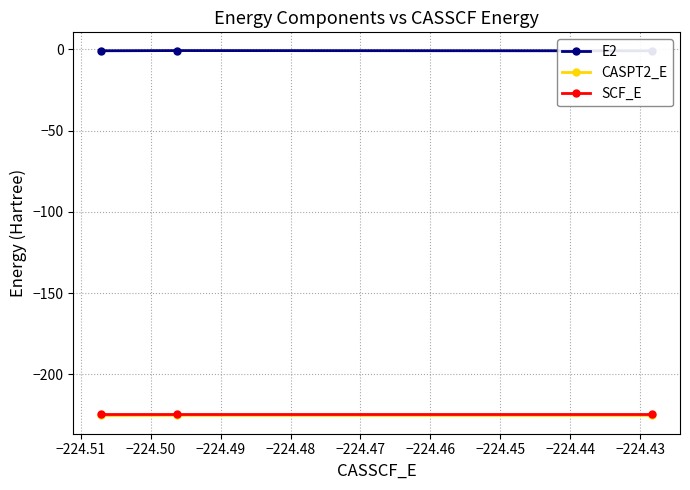

Between −224.51 and −224.50, which series saw the biggest shift?

E2